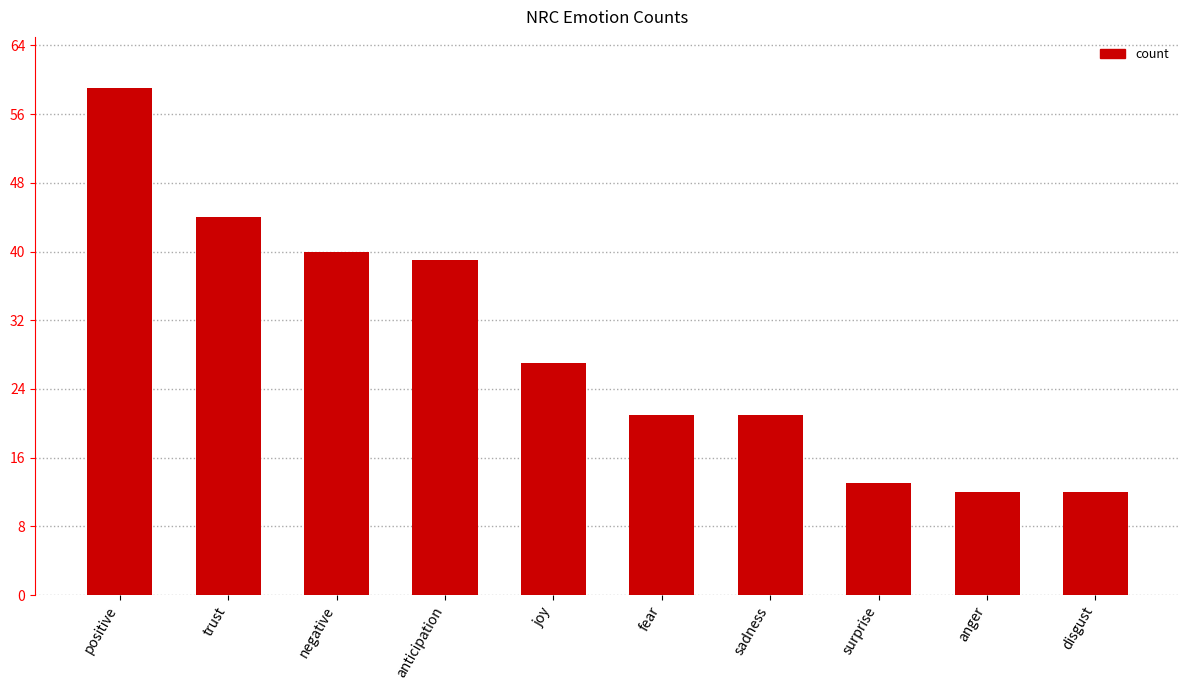

What is the average value?

29